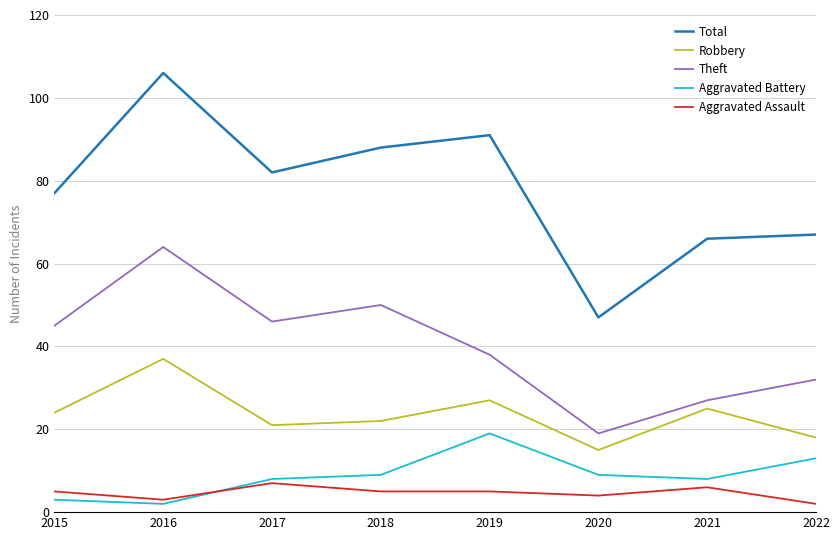

Which category has the highest value in the Theft series?

2016